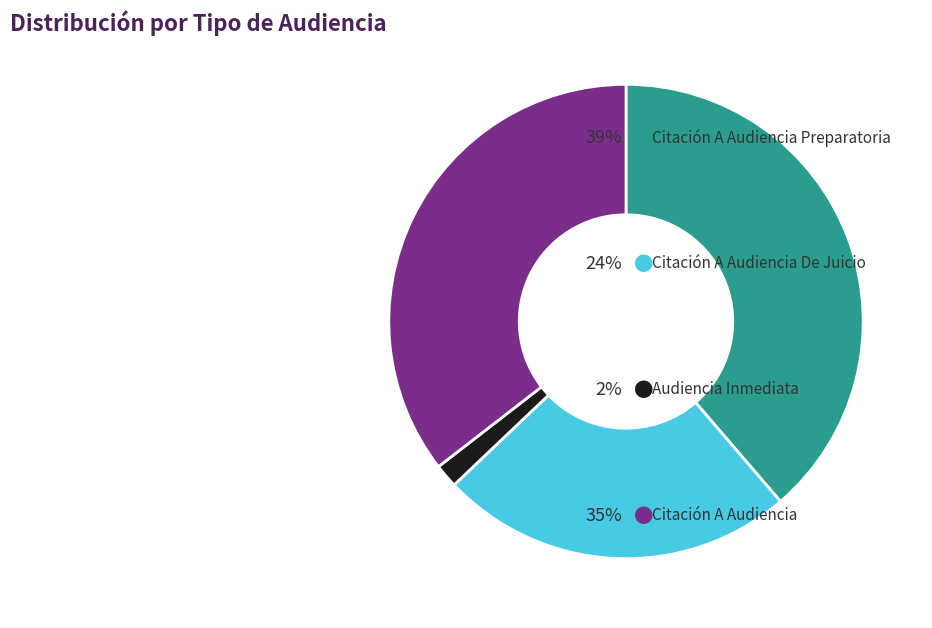

Is there a majority slice in this chart?

No